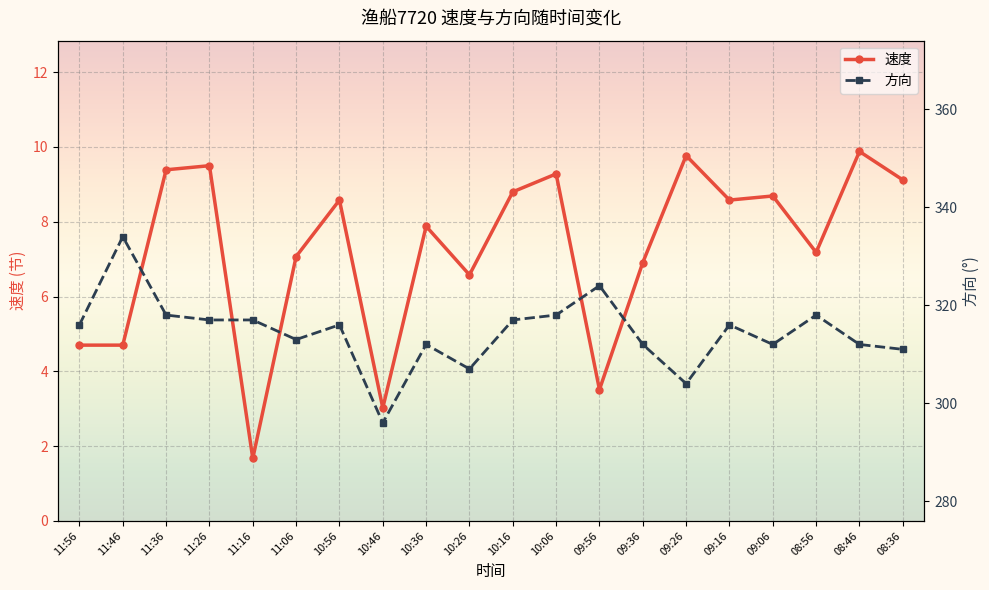

What are all the series names shown in the legend?

速度, 方向